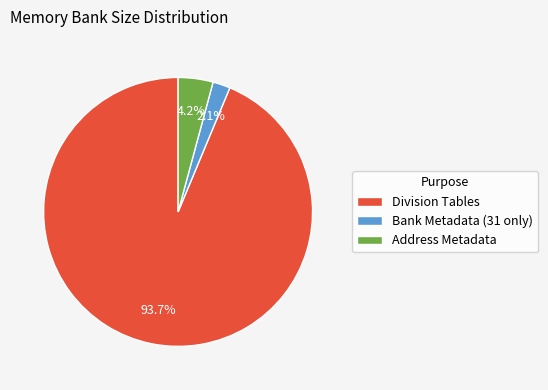

To the nearest percent, what percentage of the pie is Bank Metadata (31 only)?

2%